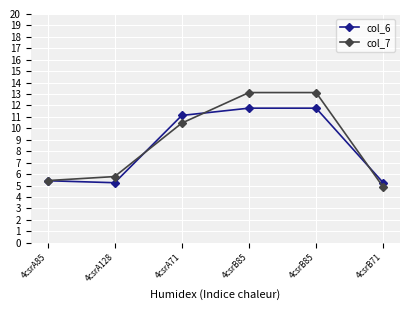

Which series changed the most between 4csrA85 and 4csrA128?

col_7